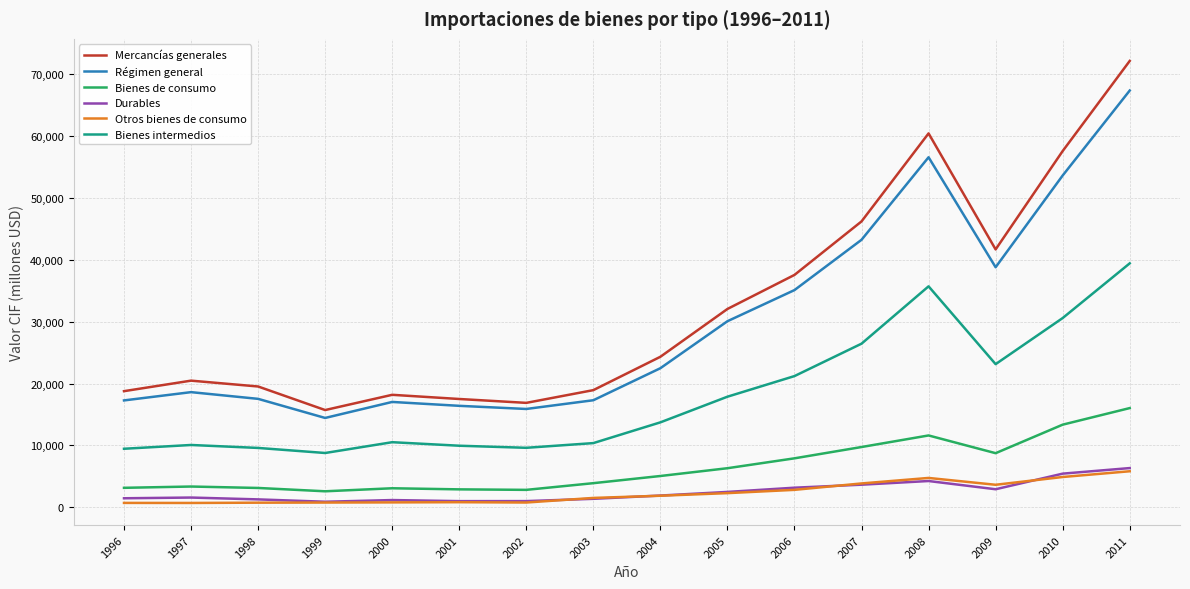

Which series changed the most between 2008 and 2009?

Mercancías generales